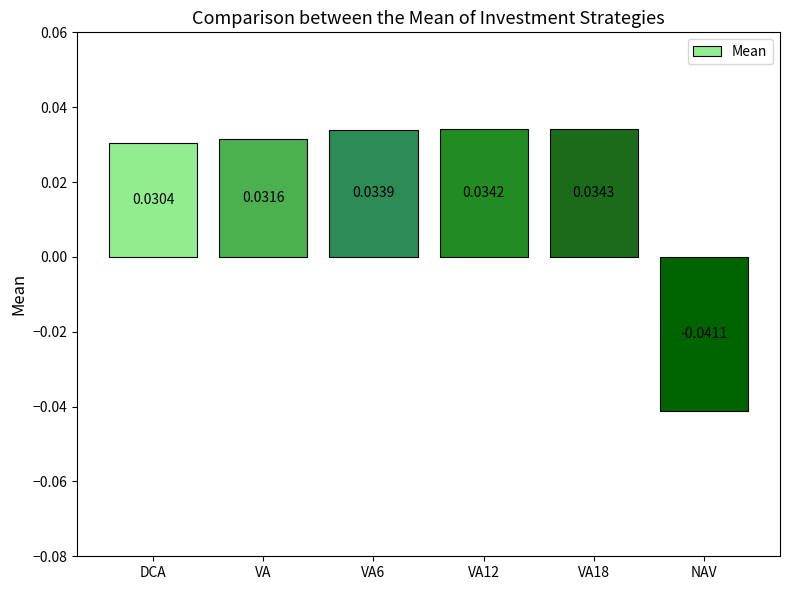

Rank the categories by value from highest to lowest.

VA18, VA12, VA6, VA, DCA, NAV